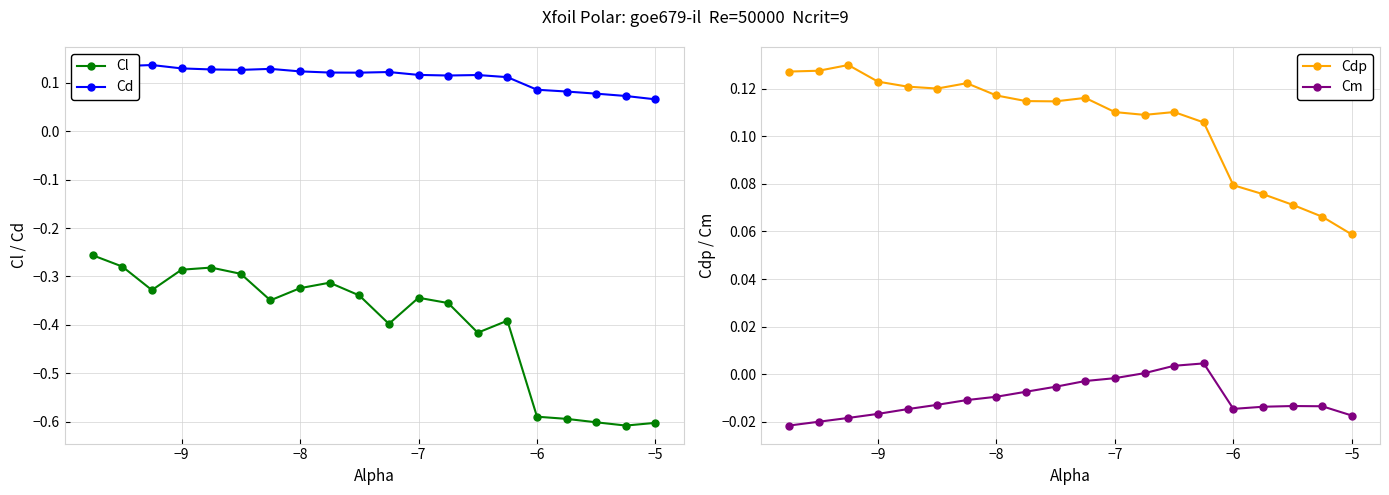

Count the Cd values in the range 0 to 1.

20